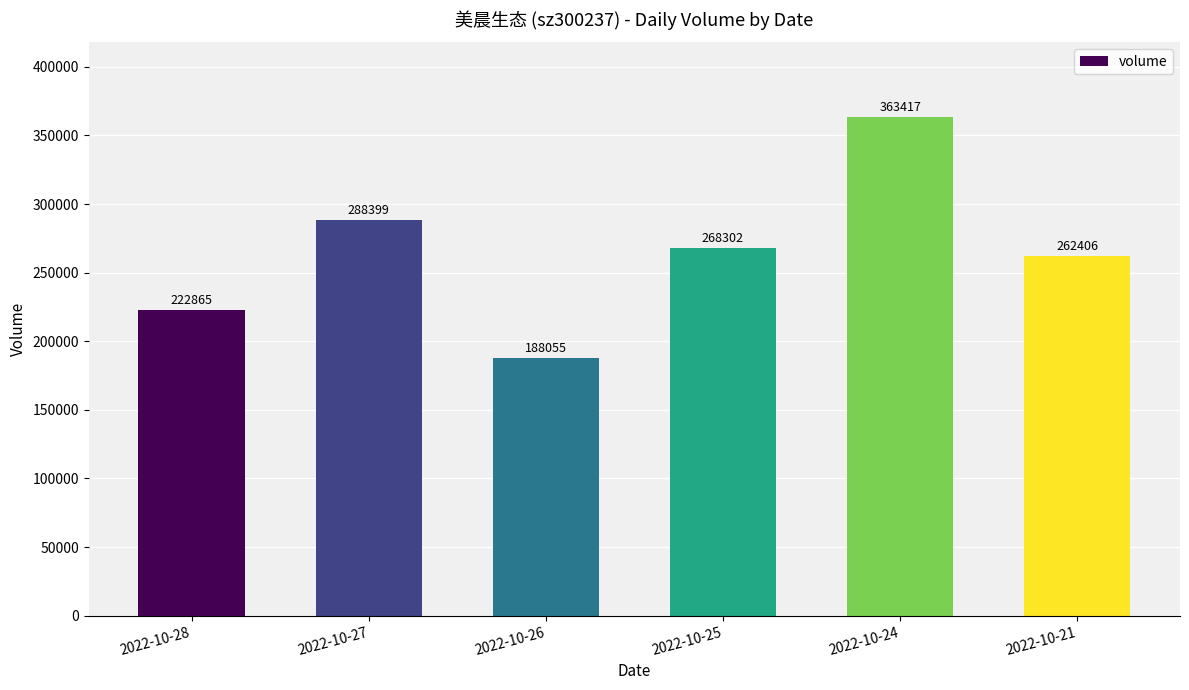

What is the difference between the maximum and minimum values?

175362